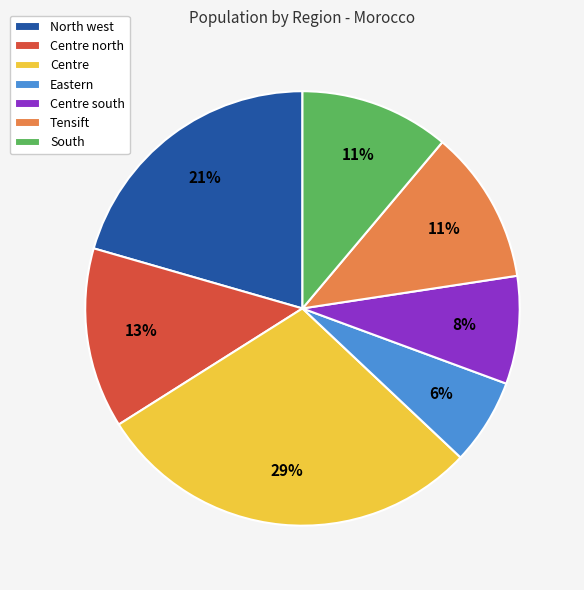

Does any single category account for the majority?

No